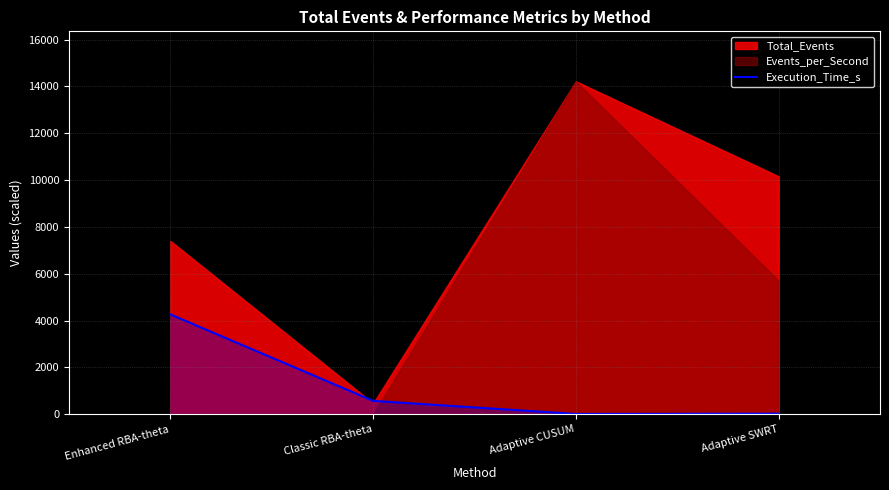

True or false: Execution_Time_s has more than 2 interior local peaks.

False